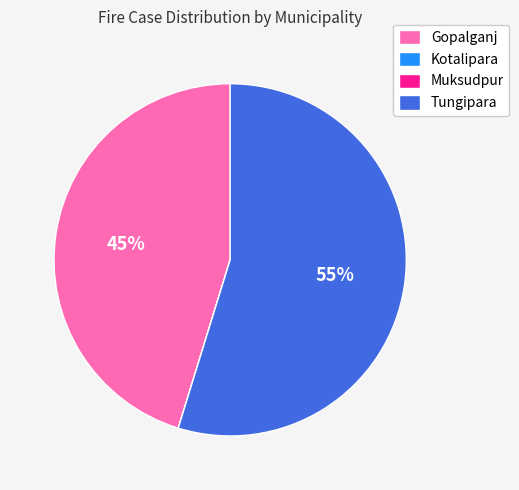

Which slice is the largest?

Tungipara